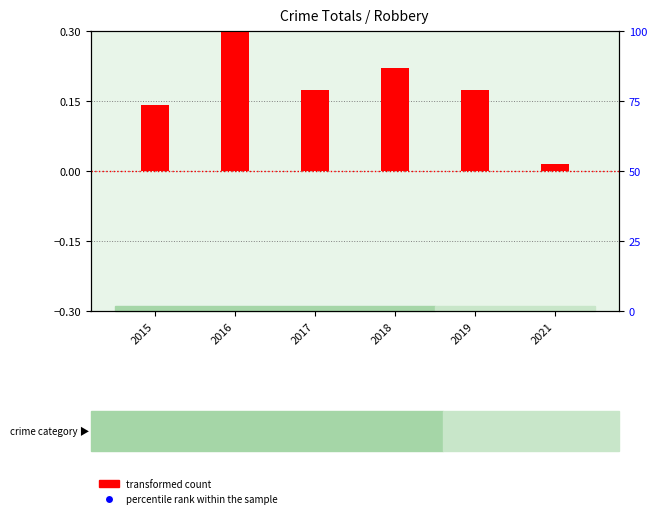

Which has a higher value, 2019 or 2018?

2018